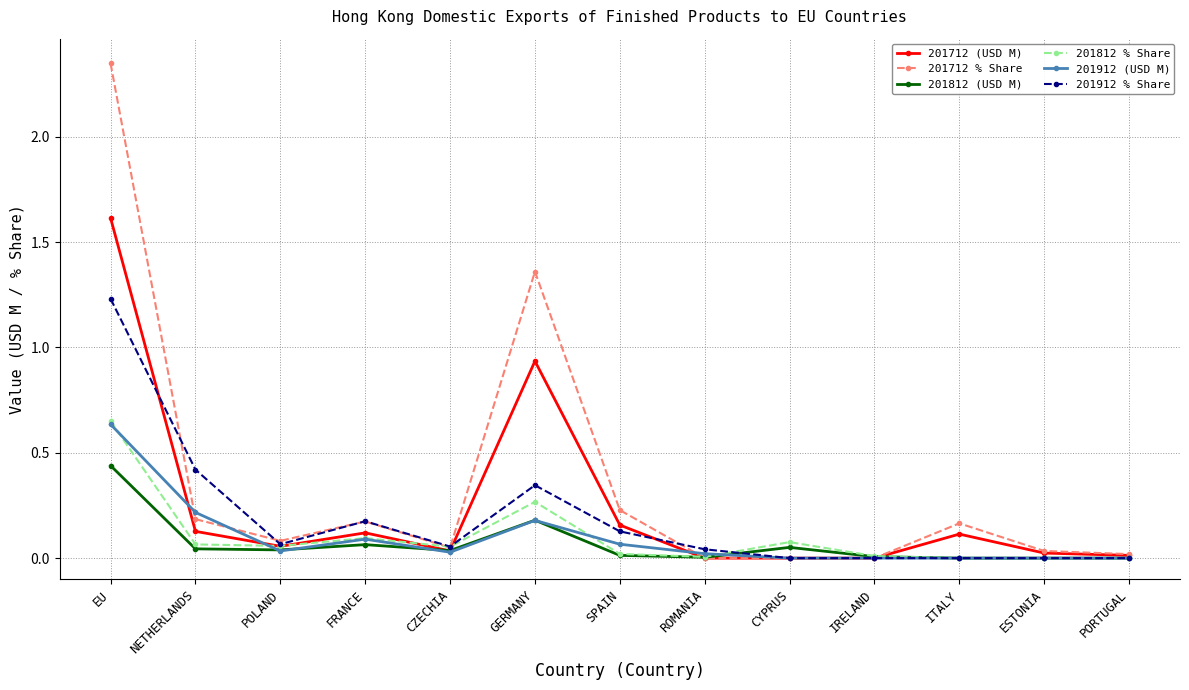

Which series changed the most between EU and GERMANY?

201712 % Share